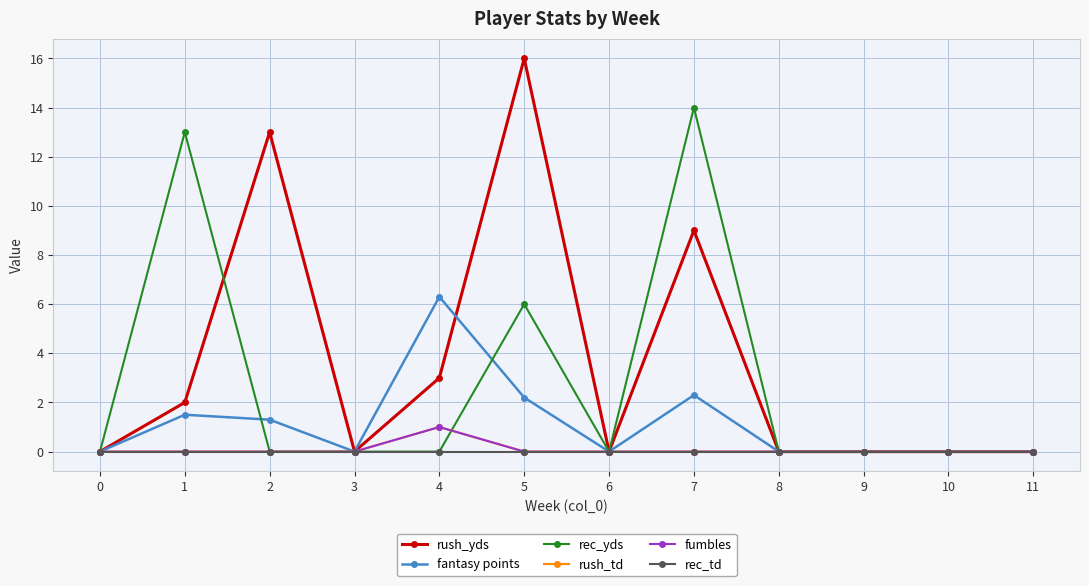

Which has a higher value, 10 or 0?

10